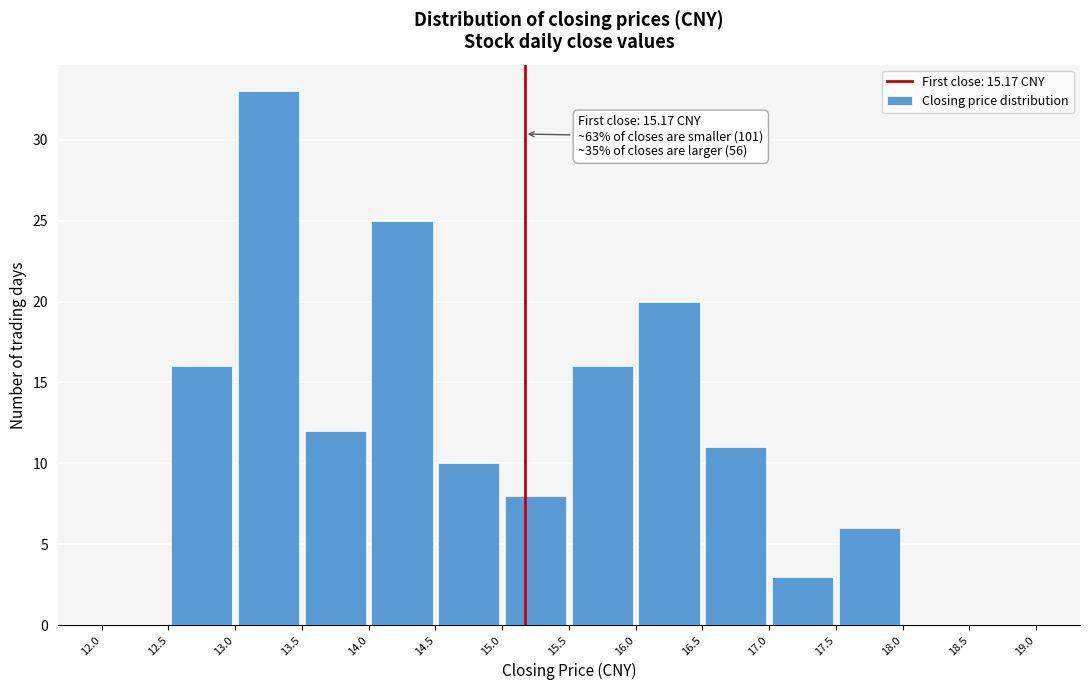

Which range on the x-axis has the tallest bar?

13.0 to 13.5